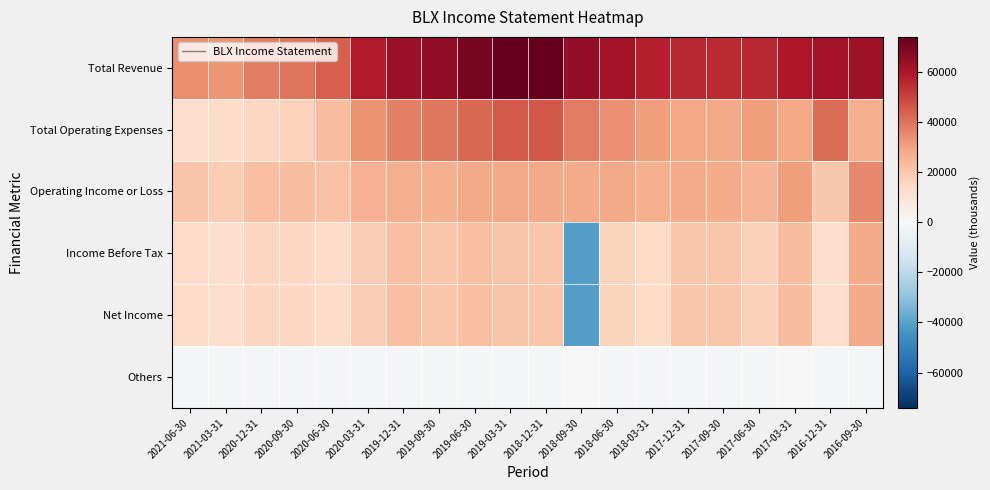

Reading left to right, list all the values displayed in this chart.

Total Revenue: 2021-06-30=34200	2021-03-31=32900	2020-12-31=37800	2020-09-30=39700	2020-06-30=44500	2020-03-31=59000	2019-12-31=64100	2019-09-30=65500	2019-06-30=70500	2019-03-31=73600	2018-12-31=74100	2018-09-30=65000	2018-06-30=61900	2018-03-31=57400	2017-12-31=55800	2017-09-30=55100	2017-06-30=56100	2017-03-31=59100	2016-12-31=61500	2016-09-30=62800
Total Operating Expenses: 2021-06-30=13200	2021-03-31=14000	2020-12-31=15500	2020-09-30=17100	2020-06-30=22800	2020-03-31=33200	2019-12-31=37200	2019-09-30=38900	2019-06-30=42600	2019-03-31=45500	2018-12-31=46200	2018-09-30=37700	2018-06-30=34000	2018-03-31=30800	2017-12-31=28500	2017-09-30=27800	2017-06-30=31100	2017-03-31=28400	2016-12-31=41500	2016-09-30=27100
Operating Income or Loss: 2021-06-30=21000	2021-03-31=18900	2020-12-31=22300	2020-09-30=22600	2020-06-30=21700	2020-03-31=25800	2019-12-31=26900	2019-09-30=26600	2019-06-30=27900	2019-03-31=28100	2018-12-31=27900	2018-09-30=27300	2018-06-30=27900	2018-03-31=26600	2017-12-31=27300	2017-09-30=27300	2017-06-30=25000	2017-03-31=30700	2016-12-31=20000	2016-09-30=35700
Income Before Tax: 2021-06-30=14100	2021-03-31=12800	2020-12-31=15700	2020-09-30=15400	2020-06-30=14100	2020-03-31=18300	2019-12-31=22100	2019-09-30=20400	2019-06-30=22300	2019-03-31=21200	2018-12-31=20700	2018-09-30=-40700	2018-06-30=16600	2018-03-31=14500	2017-12-31=20600	2017-09-30=20500	2017-06-30=17500	2017-03-31=23500	2016-12-31=13300	2016-09-30=28000
Net Income: 2021-06-30=14100	2021-03-31=12800	2020-12-31=15700	2020-09-30=15400	2020-06-30=14100	2020-03-31=18300	2019-12-31=22100	2019-09-30=20400	2019-06-30=22300	2019-03-31=21200	2018-12-31=20700	2018-09-30=-40700	2018-06-30=16600	2018-03-31=14500	2017-12-31=20600	2017-09-30=20500	2017-06-30=17500	2017-03-31=23500	2016-12-31=13300	2016-09-30=28000
Others: 2021-06-30=-700	2021-03-31=-900	2020-12-31=-1100	2020-09-30=-1100	2020-06-30=-1300	2020-03-31=-1000	2019-12-31=-900	2019-09-30=-900	2019-06-30=-900	2019-03-31=-900	2018-12-31=-900	2018-09-30=-500	2018-06-30=-700	2018-03-31=-700	2017-12-31=-700	2017-09-30=-700	2017-06-30=-600	2017-03-31=-500	2016-12-31=-600	2016-09-30=-600